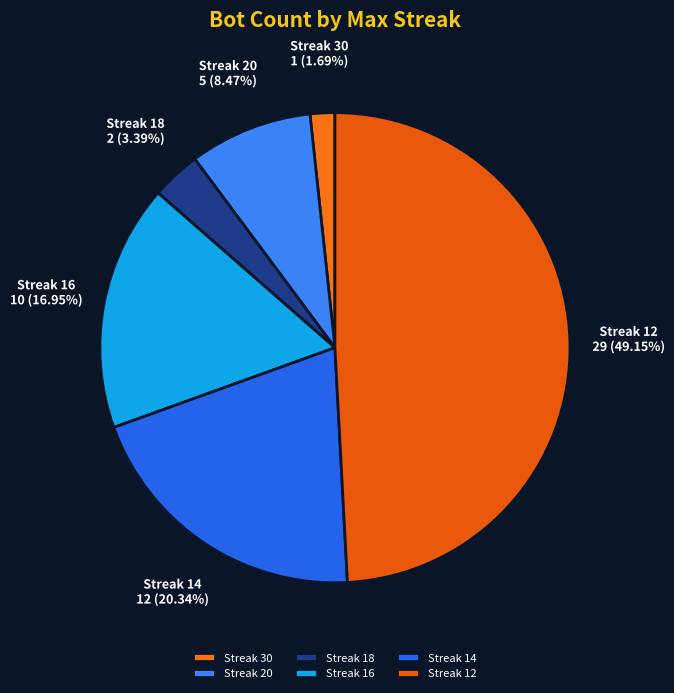

How many segments does this pie chart have?

6